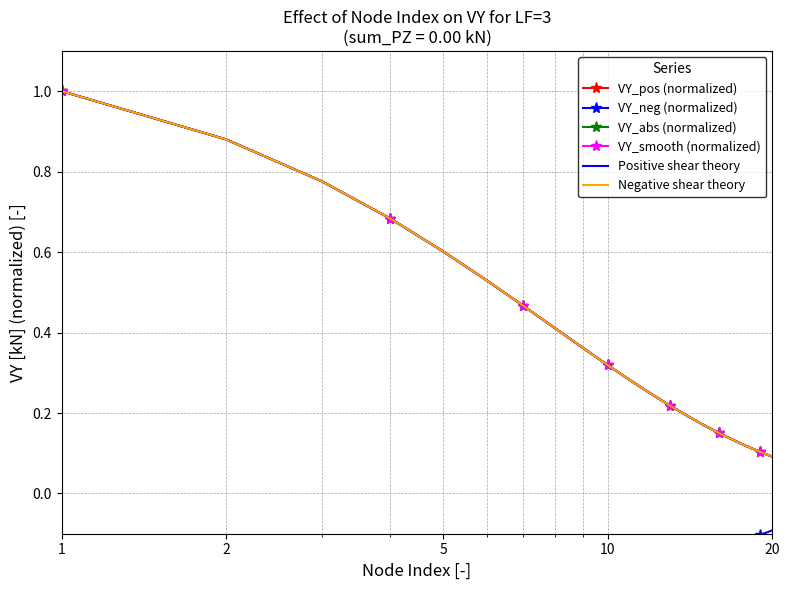

True or false: VY_neg (normalized) and Positive shear theory cross at least once.

False